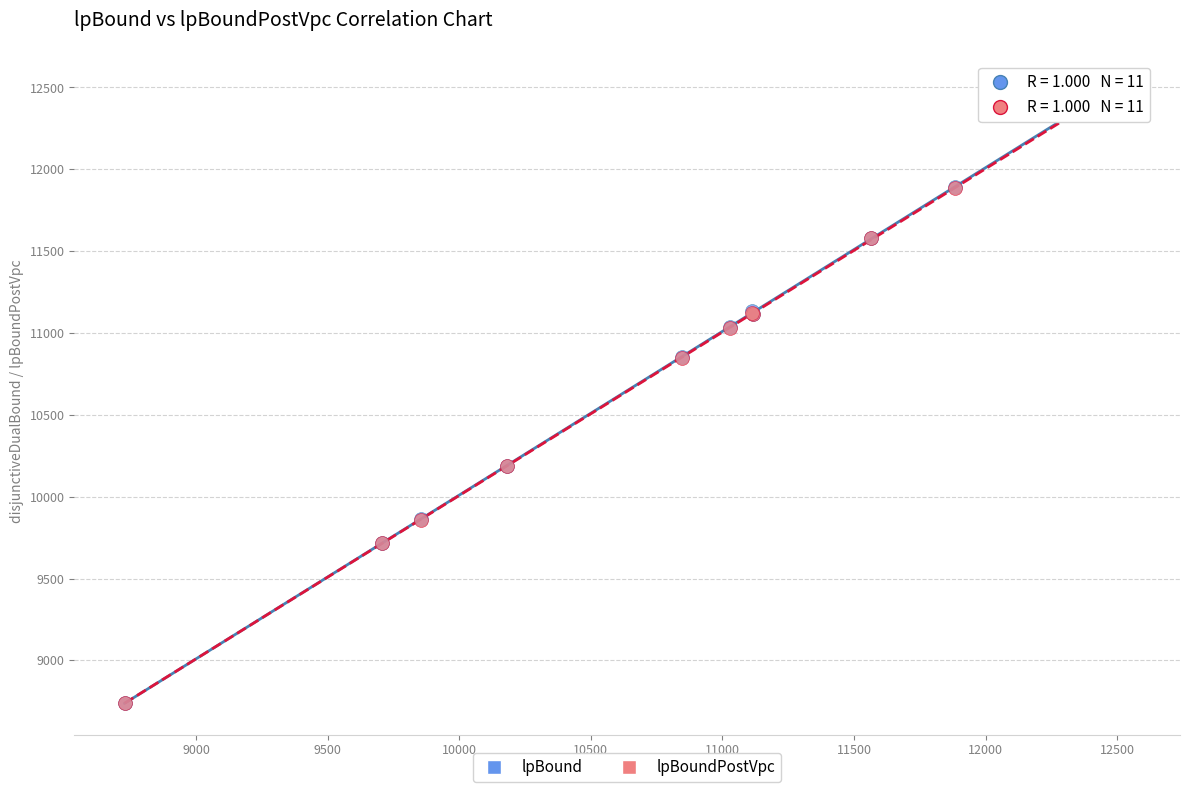

What are all the series names shown in the legend?

lpBound, lpBoundPostVpc